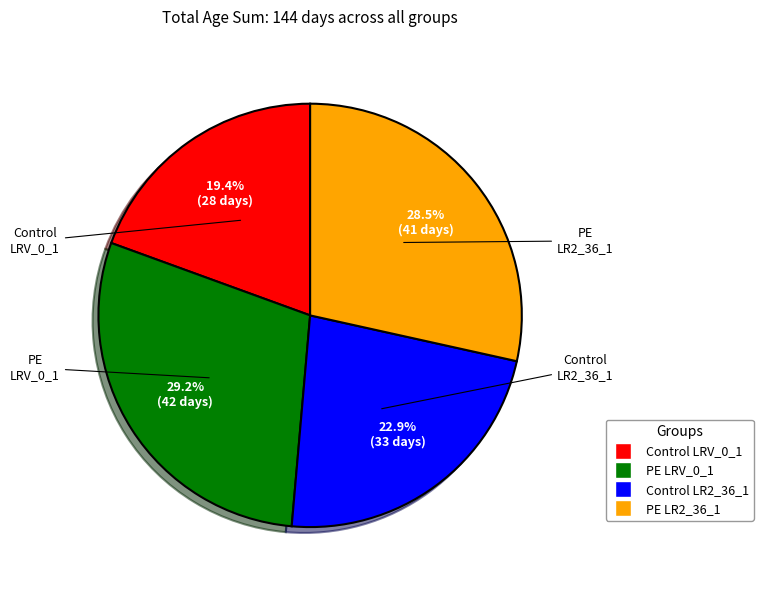

Is there a majority slice in this chart?

No